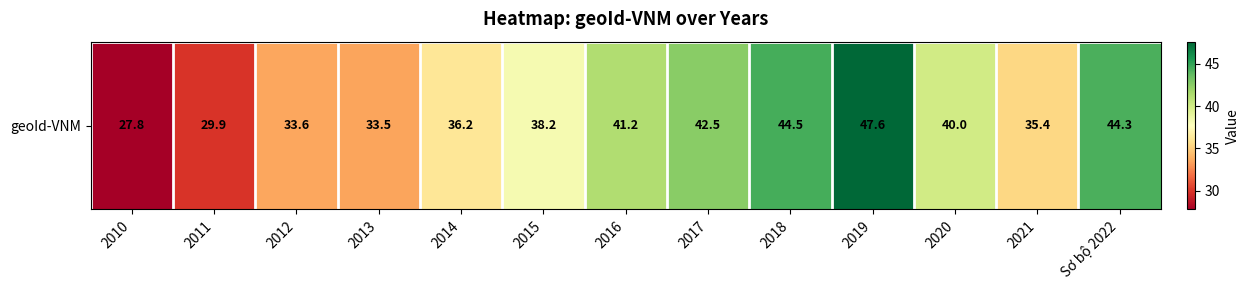

How many data points does each series have?

13